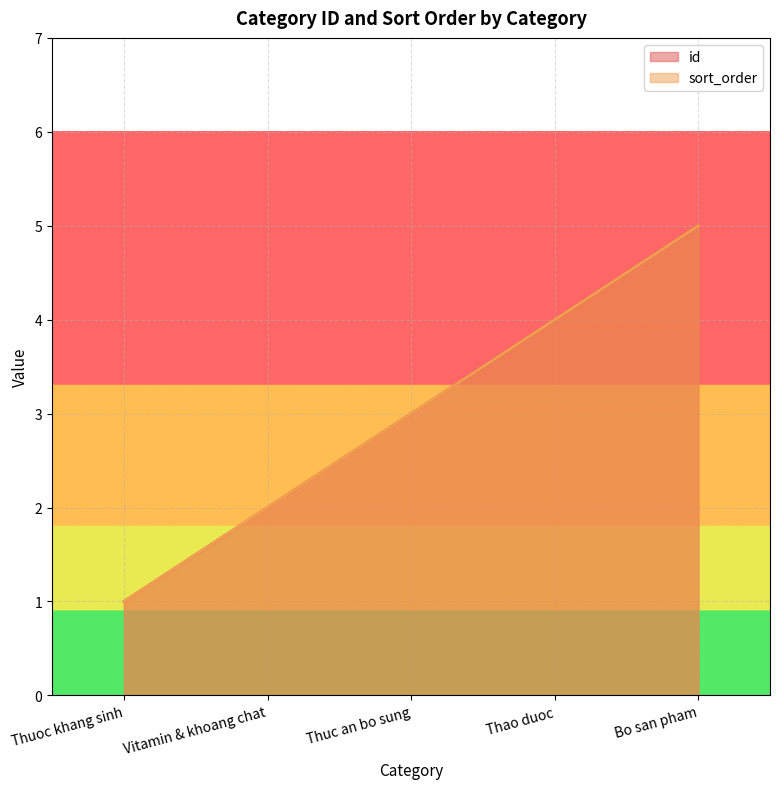

Does the chart display data point markers on the line(s)?

No